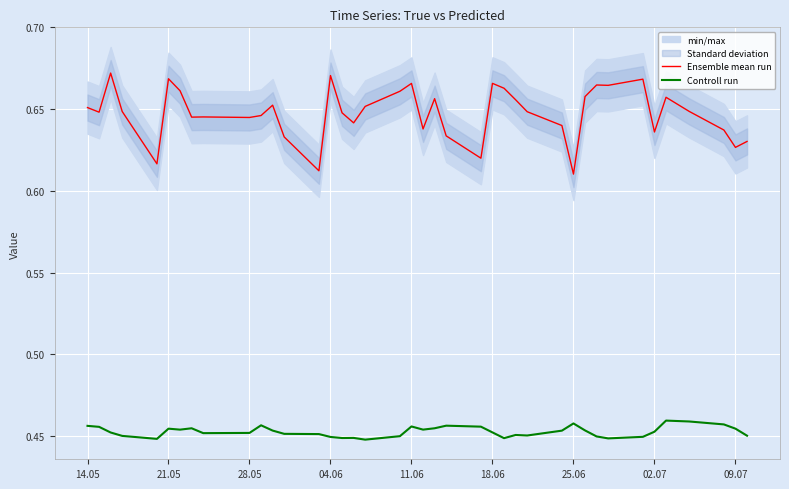

True or false: Ensemble mean run and Controll run cross at least once.

False